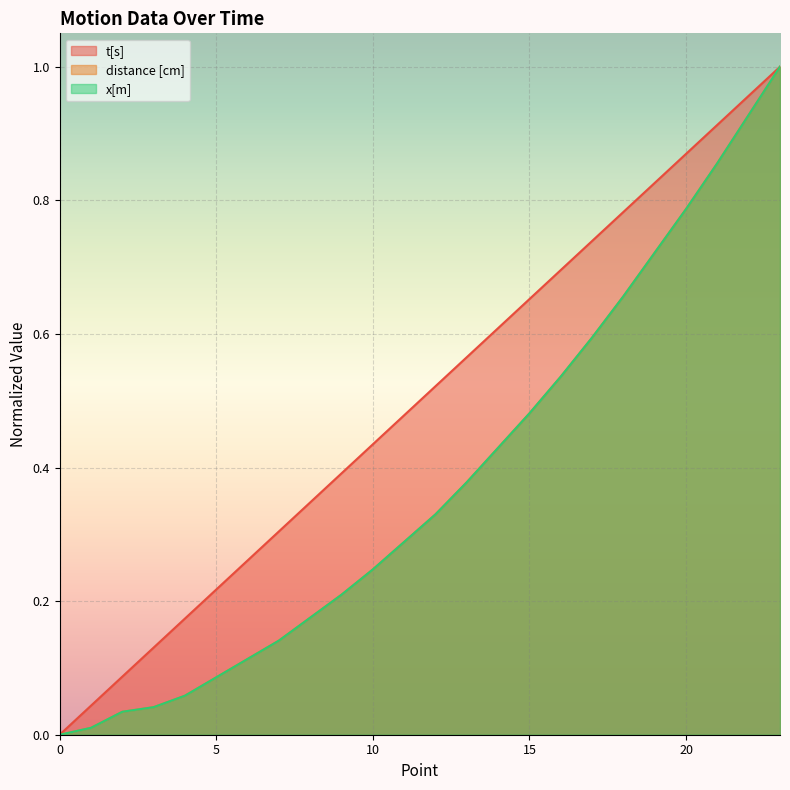

Is the value of distance [cm] at 21 greater than the value of t[s] at 10?

Yes